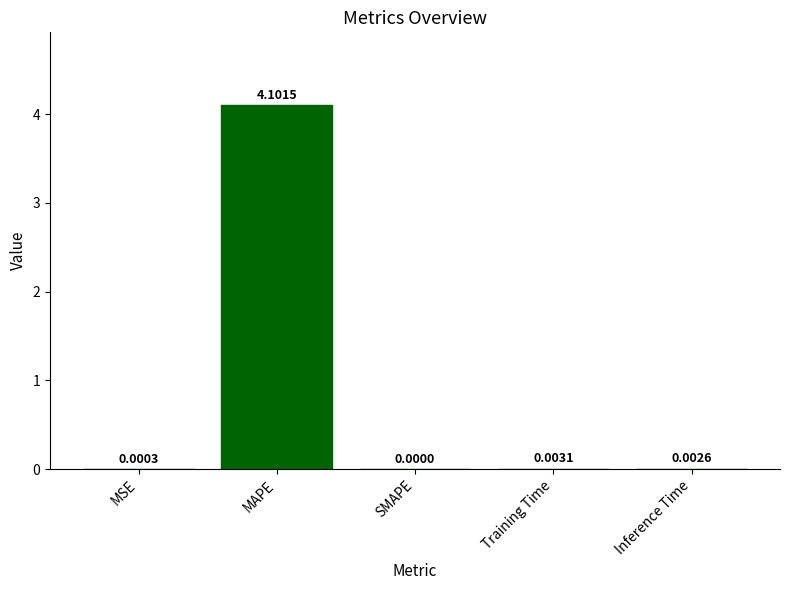

Is it true that the value at MSE is 0.0?

True